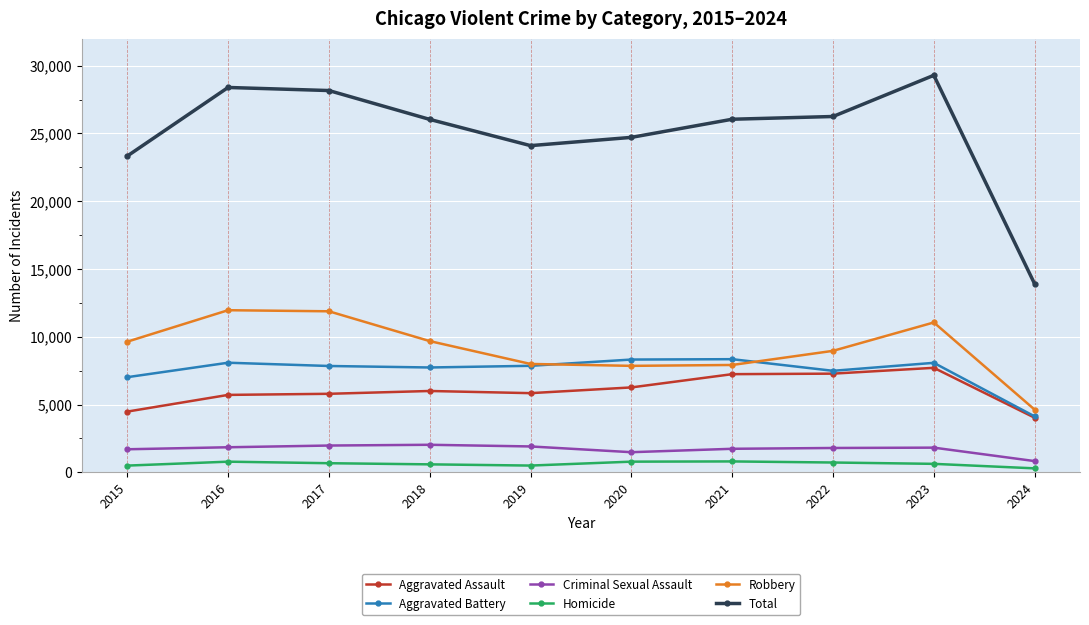

At how many categories does at least one series exceed 13551?

10